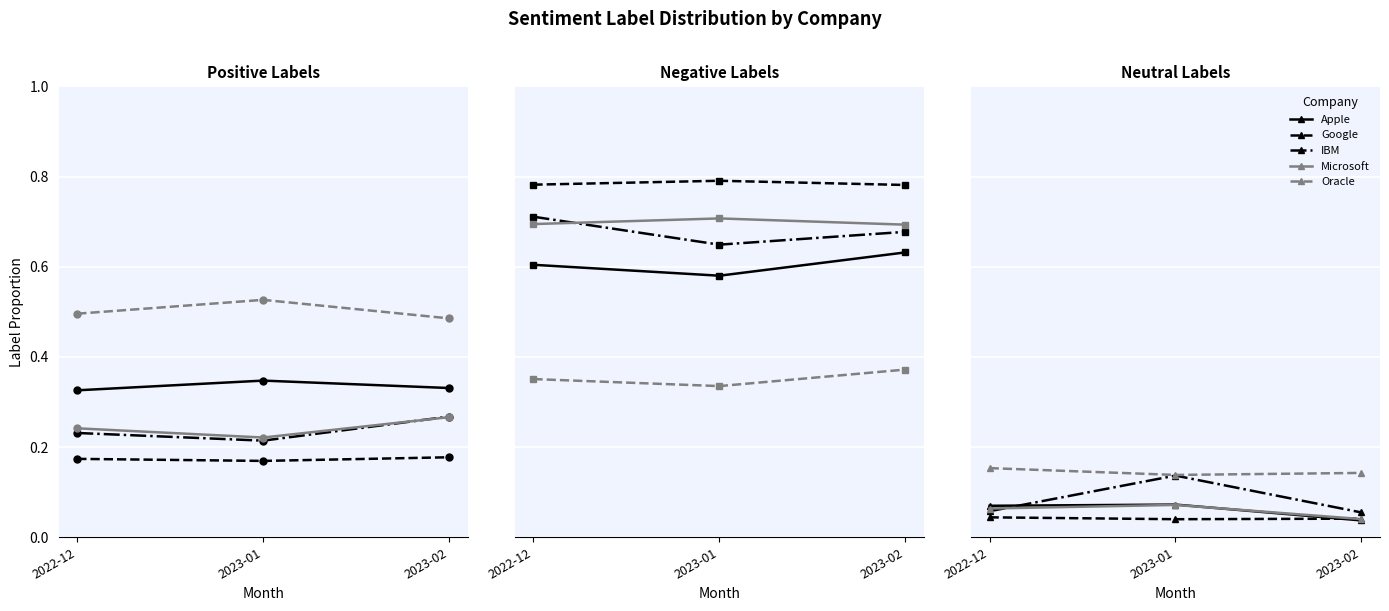

What is the spread (max minus min) of values at 2022-12?

0.1